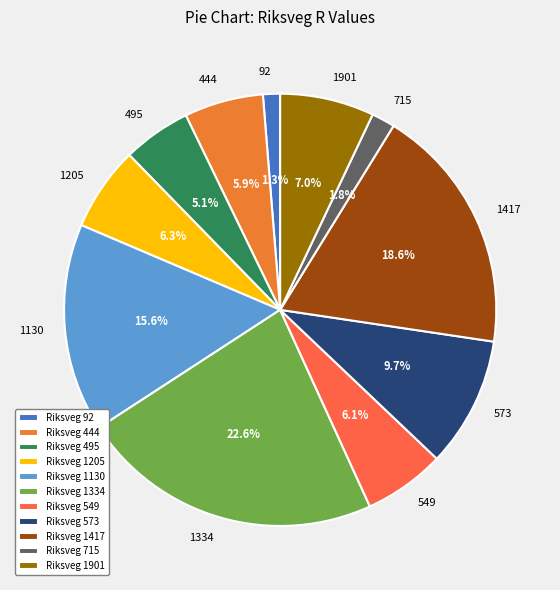

How much of the chart is everything except 715?

98.2%